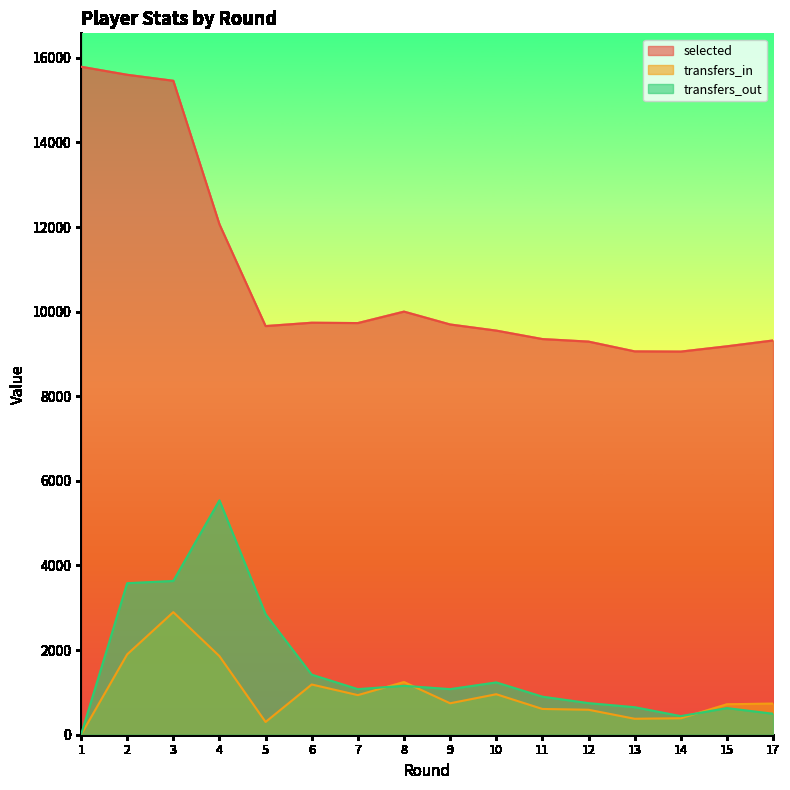

In transfers_in, how many points are lower than both neighbors (excluding endpoints)?

4